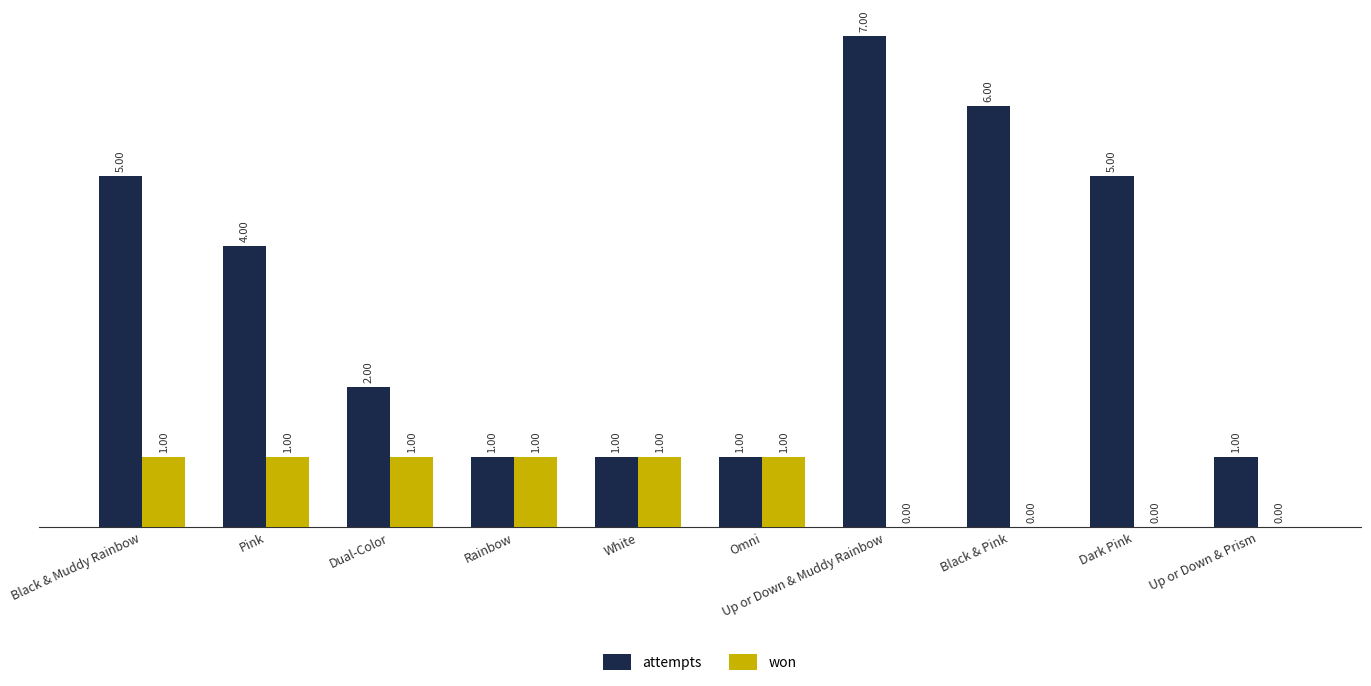

Which series has the largest range (max minus min)?

attempts